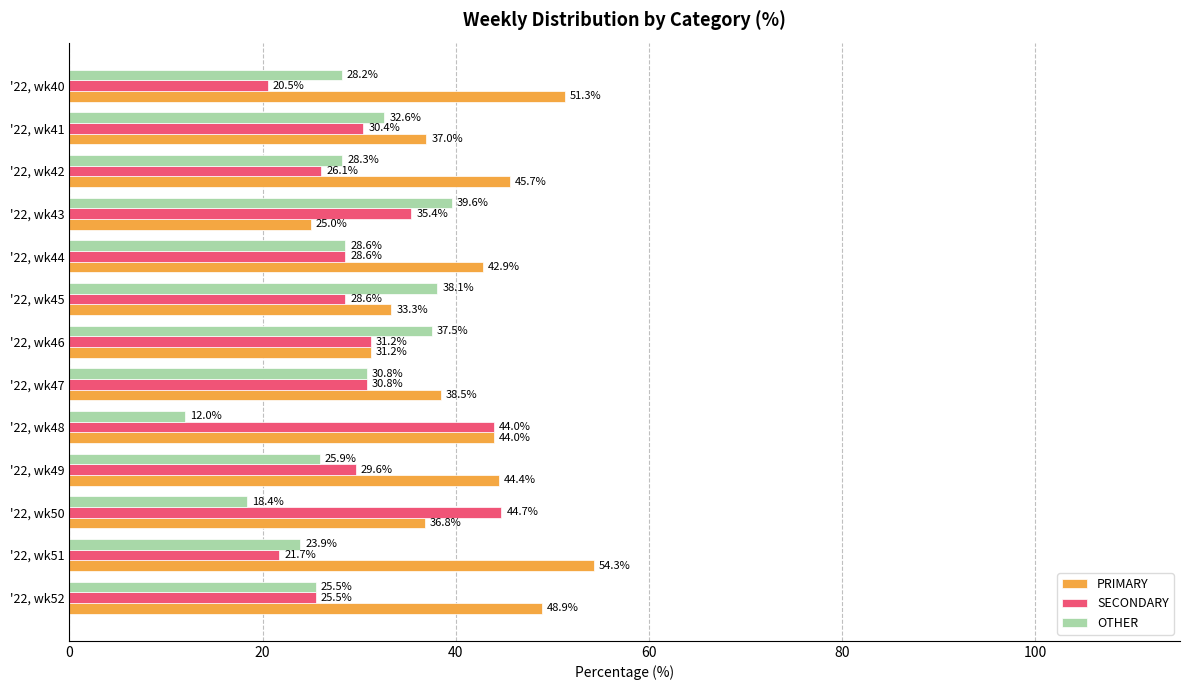

True or false: SECONDARY has a value of 46.1 at '22, wk42.

False